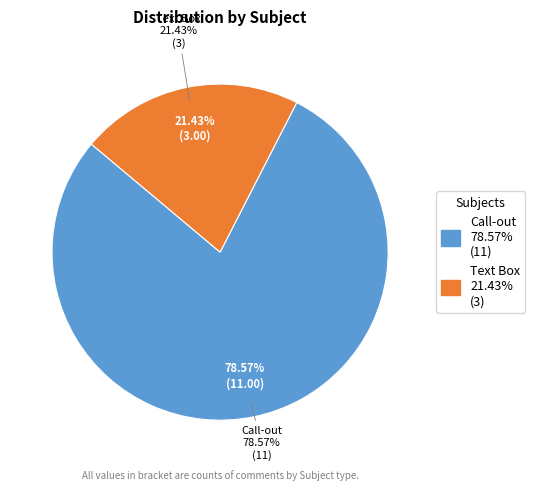

Which category has the smallest portion of the pie?

Text Box